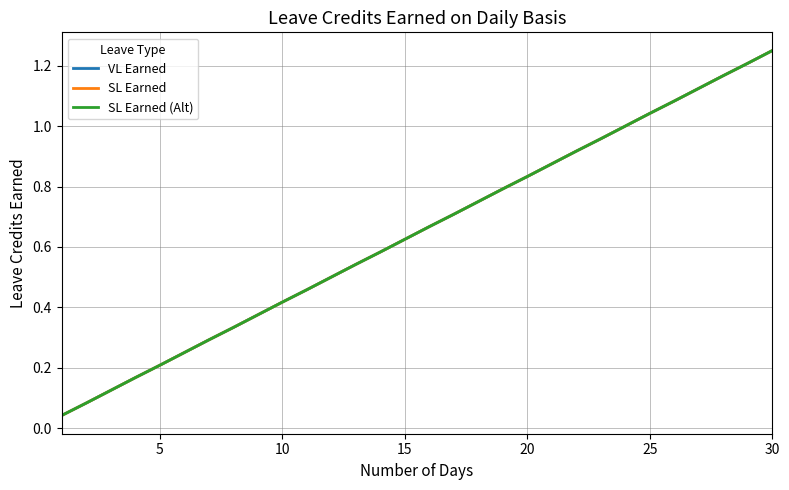

Is this an area chart (filled region under the line)?

No